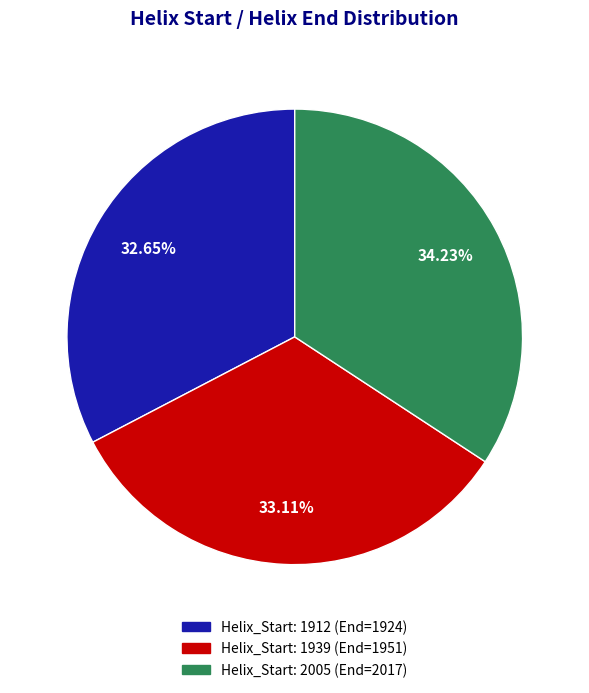

Does any single category account for the majority?

No